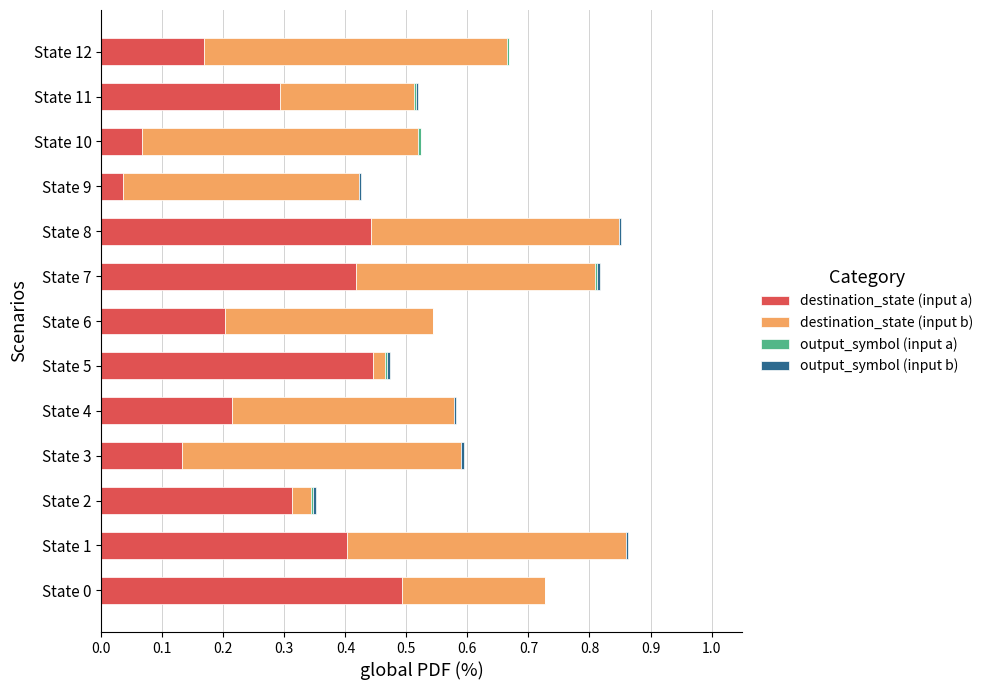

Is it true that destination_state (input a) equals 0.4 at State 8?

True